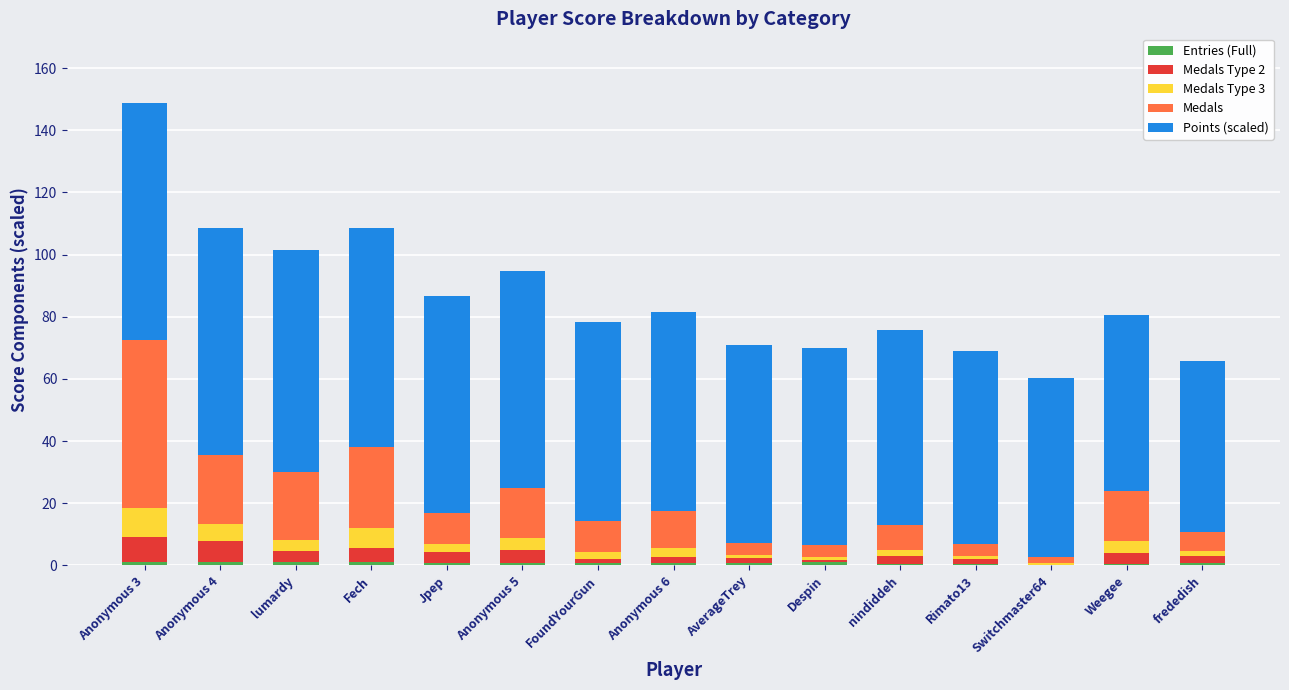

Are the bars grouped side by side (vs. stacked)?

No